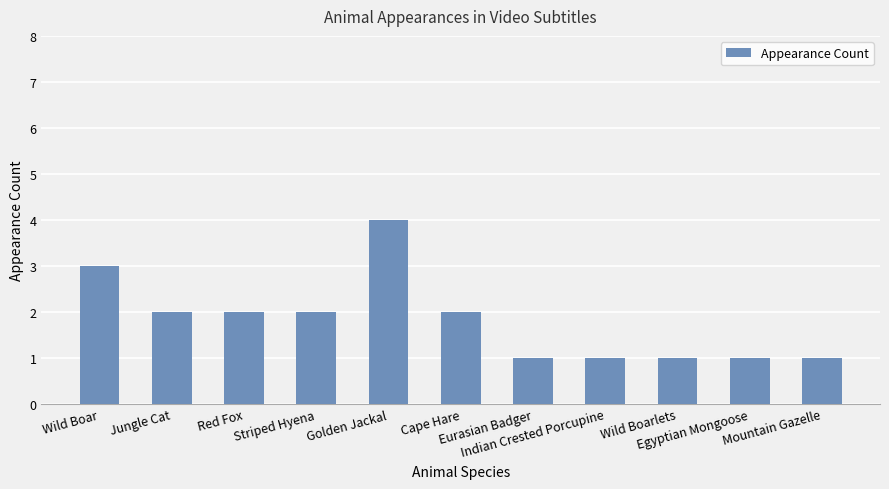

Does the chart contain stacked bars?

No